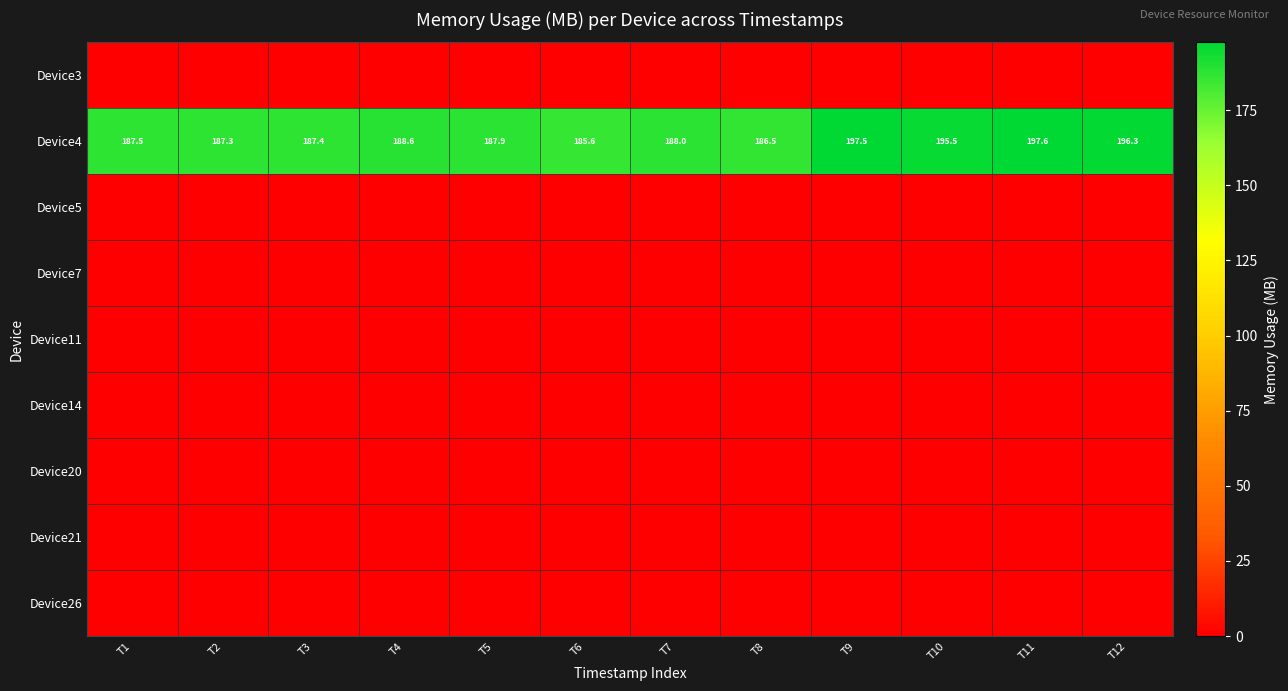

At how many categories does at least one series exceed 193?

4